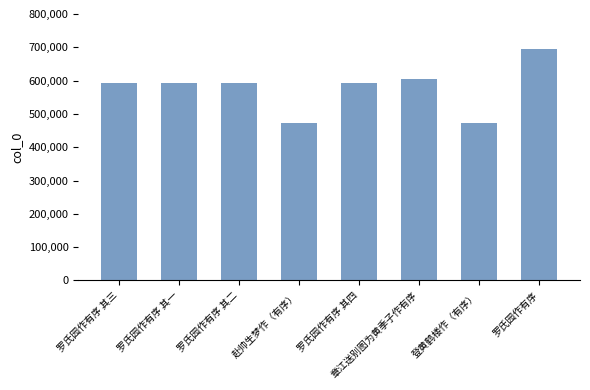

What is the difference between the maximum and second lowest values?

223230